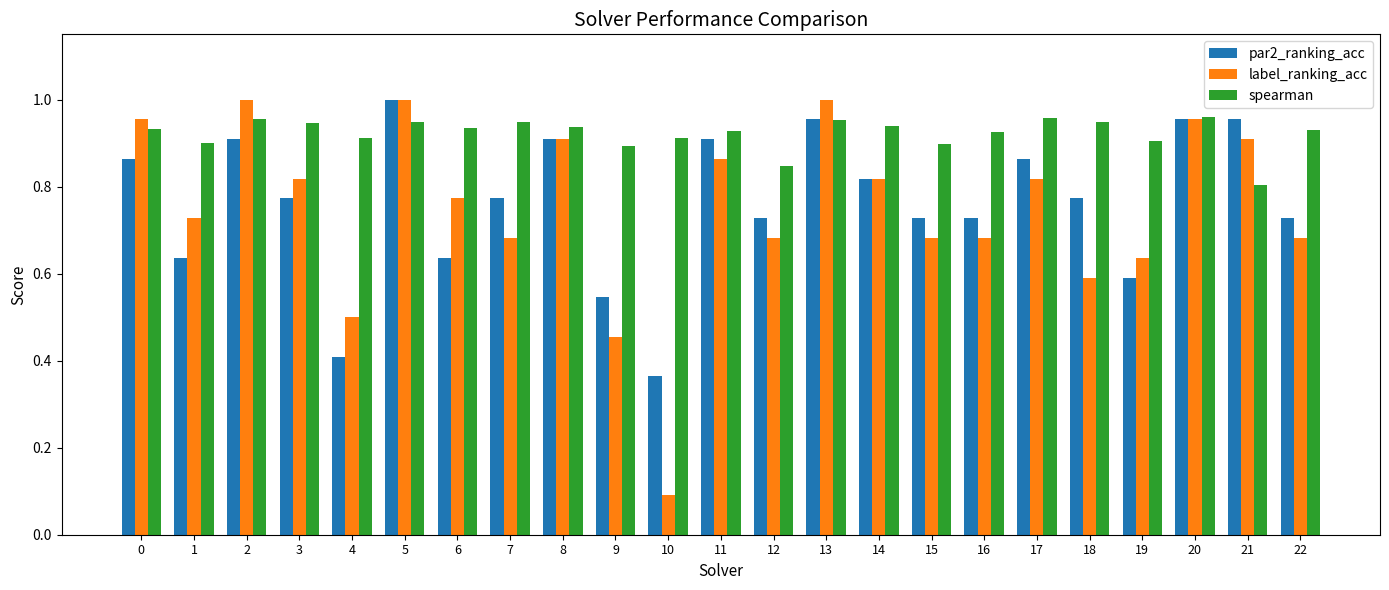

True or false: spearman has a value of 0.9 at 9.

True